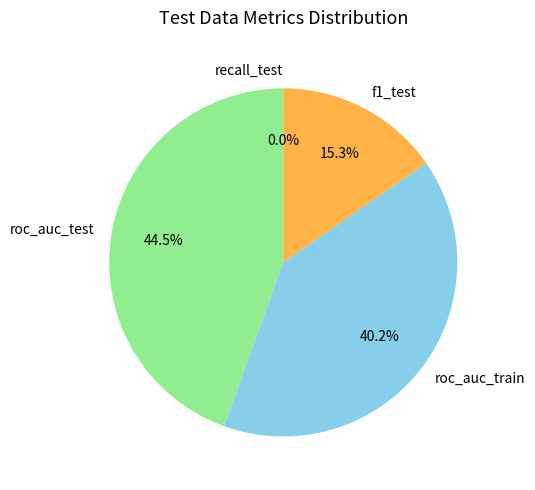

What is the largest slice in the pie chart?

roc_auc_test